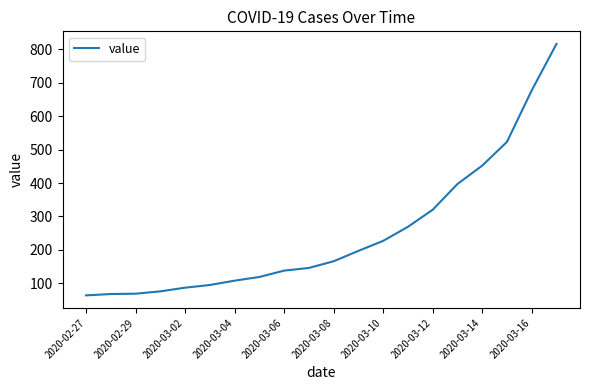

What is the difference between the maximum and minimum values?

752